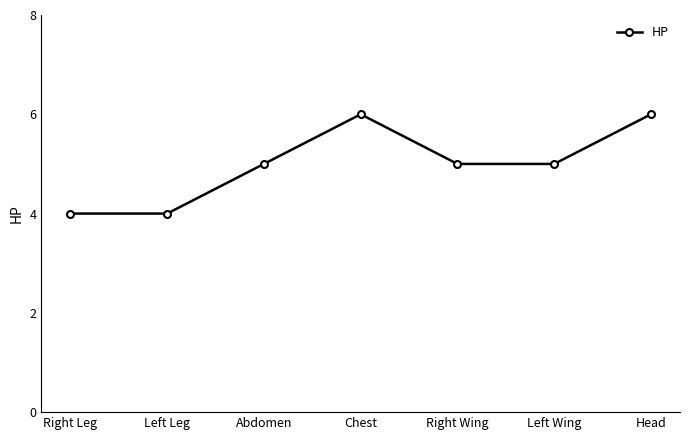

What is the label of the 3rd point from the right?

Right Wing